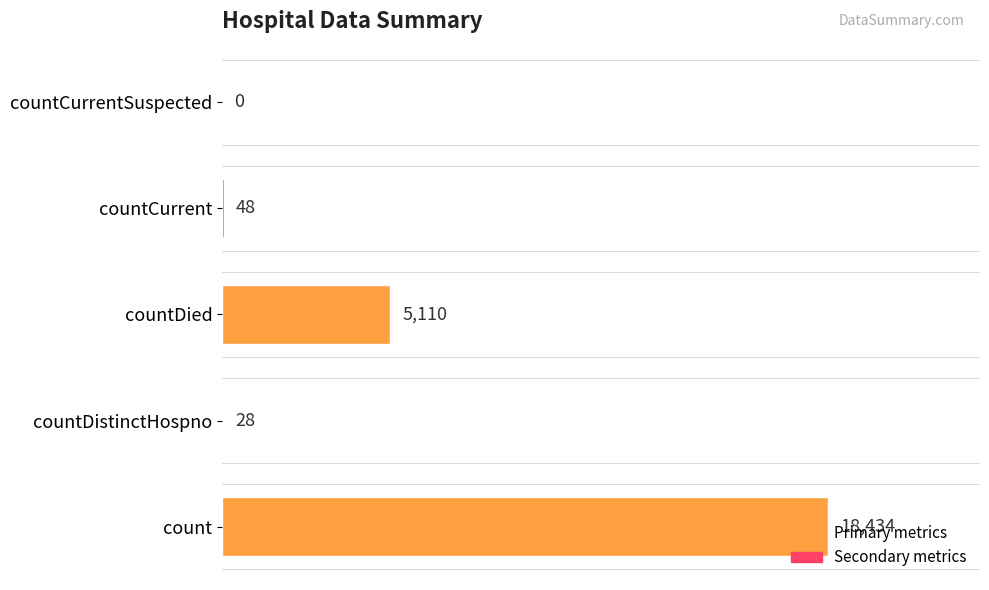

What is the average value?

4724